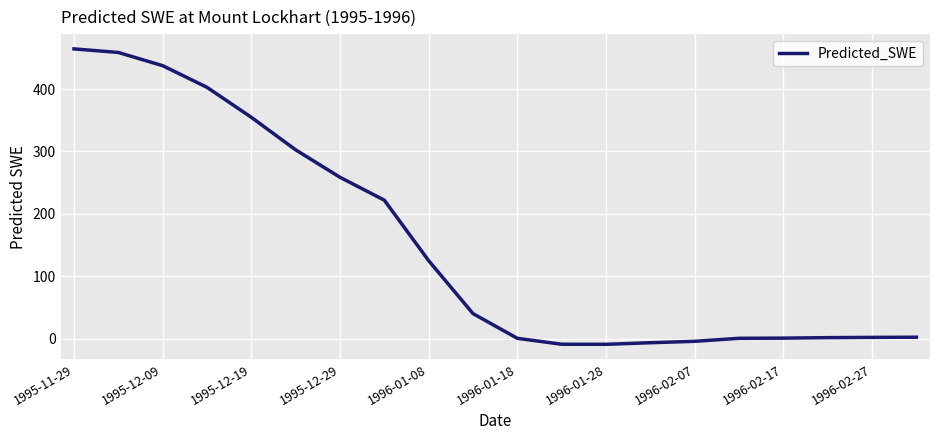

What is the maximum value shown in the chart?

464.5